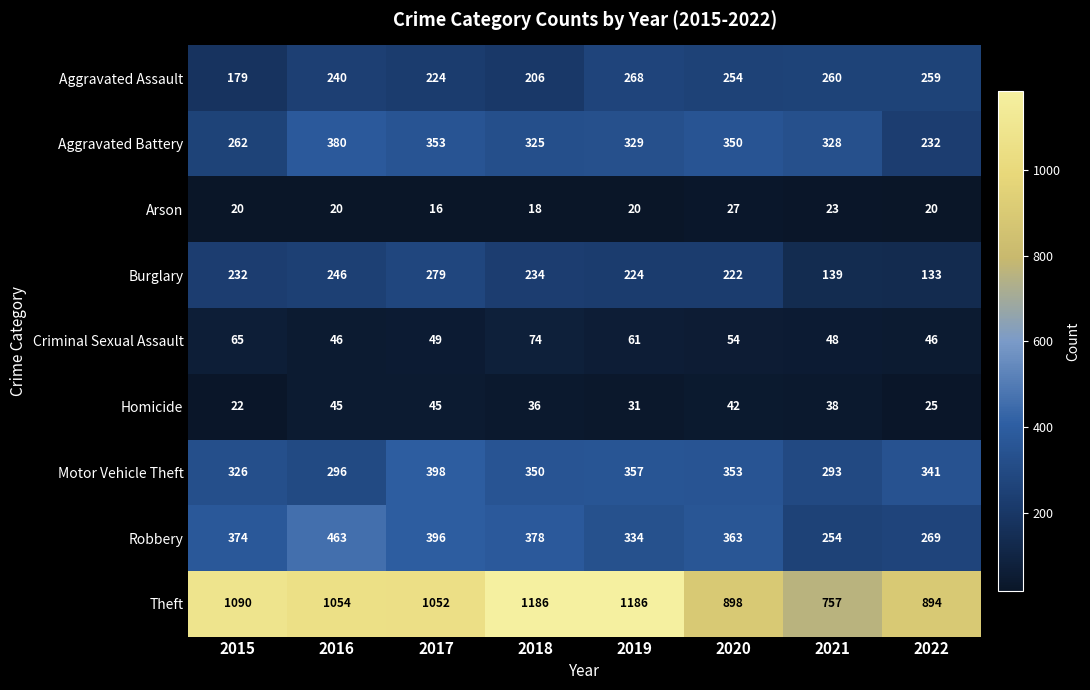

At which category does the chart reach its minimum across all series?

2017